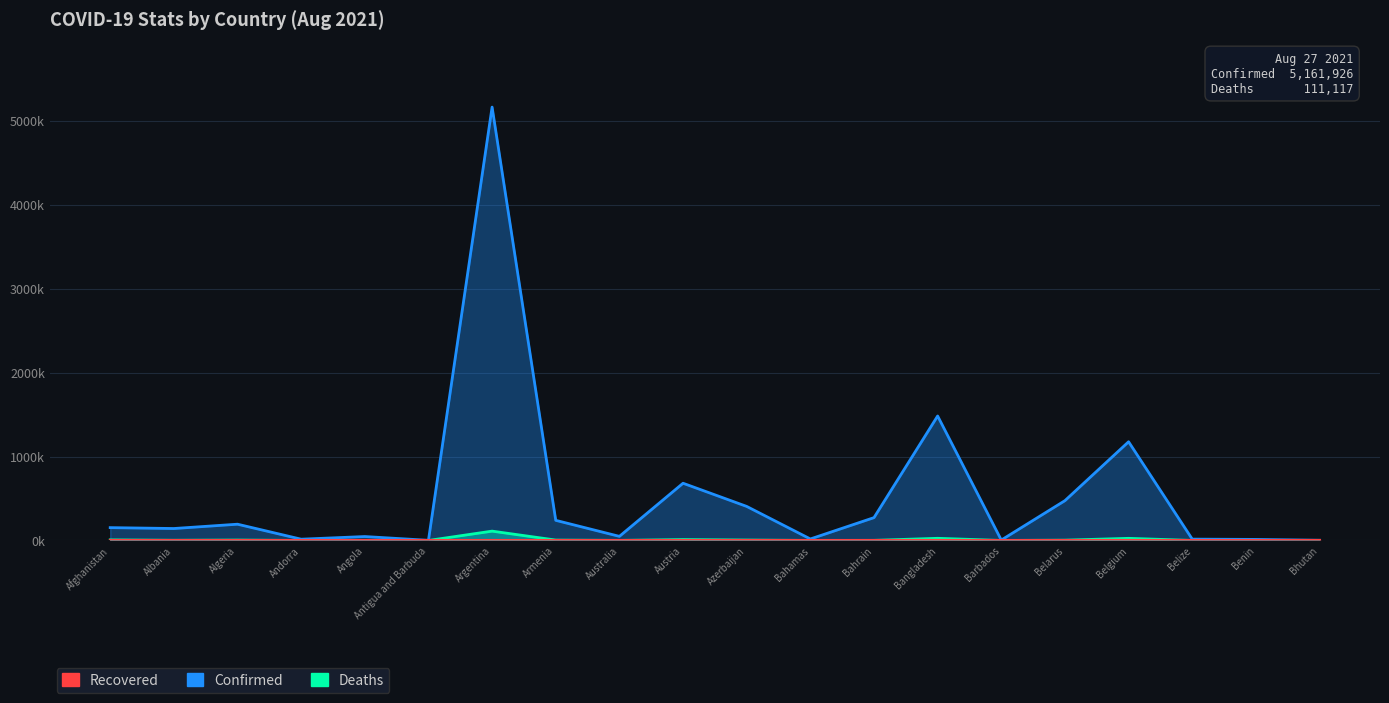

Reading left to right, transcribe all the data shown in this chart.

Confirmed: 152.8	142.3	193.7	15.0	46.7	1.6	5161.9	239.7	48.8	681.6	405.5	17.7	272.0	1482.6	4.7	474.4	1175.6	15.9	12.5	2.6
Deaths: 7.1	2.5	5.1	0.1	1.2	0.0	111.1	4.8	1.0	10.8	5.4	0.3	1.4	25.7	0.0	3.7	25.4	0.4	0.1	0.0